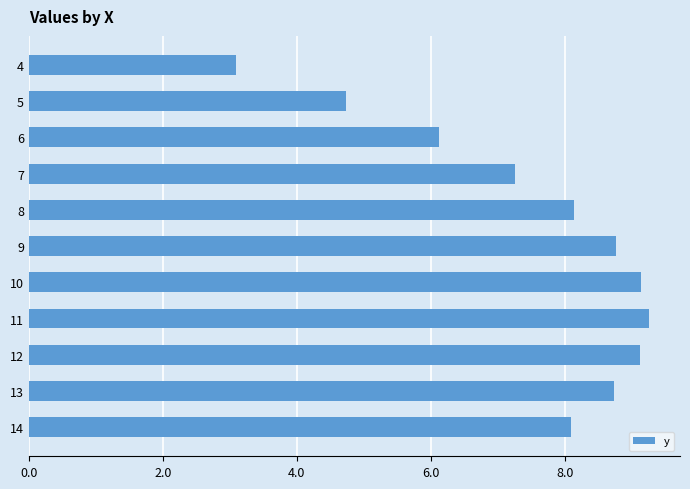

What is the difference between the maximum and second lowest values?

4.5